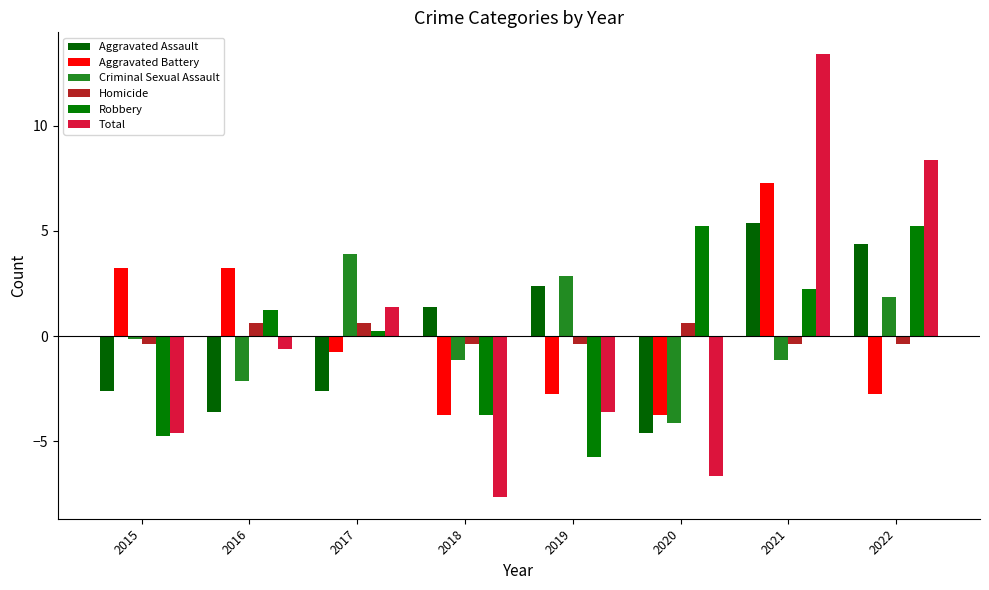

Where is Criminal Sexual Assault nearest to the value 0?

2015